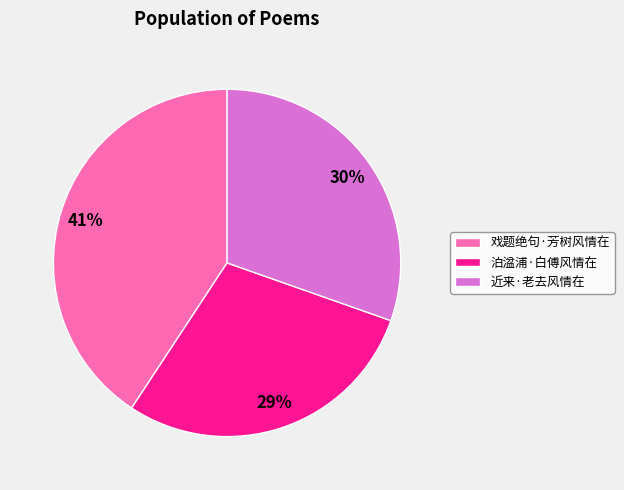

True or false: 近来·老去风情在 accounts for 22% of the total.

False